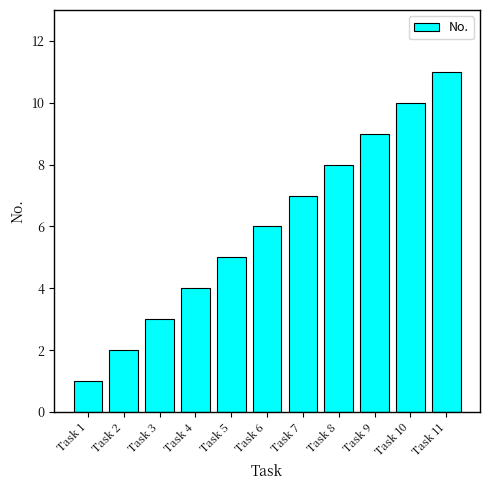

List the labels in order of value, smallest first.

Task 1, Task 2, Task 3, Task 4, Task 5, Task 6, Task 7, Task 8, Task 9, Task 10, Task 11